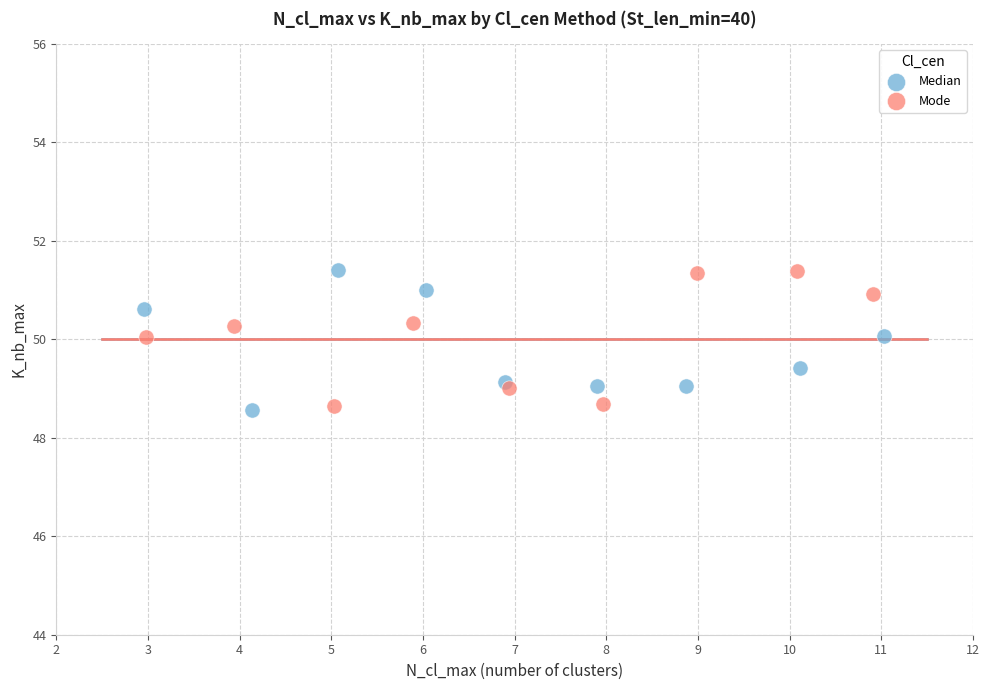

What are all the series names shown in the legend?

Median, Mode